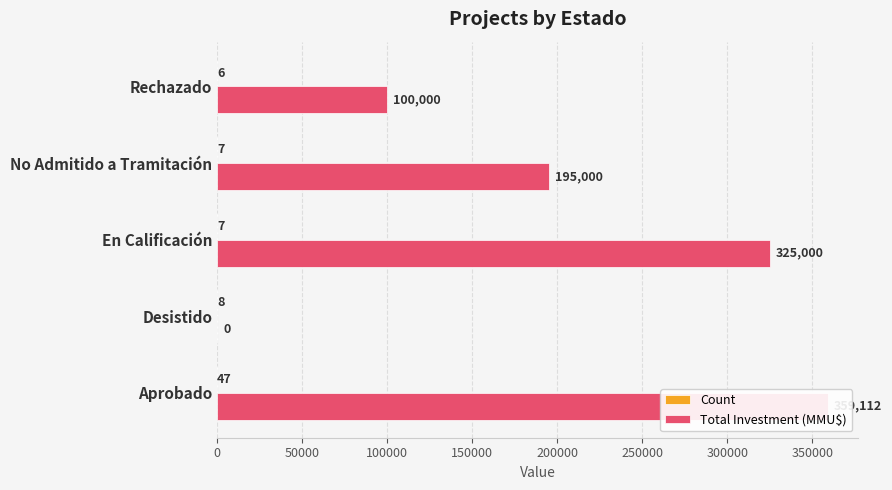

Reading left to right, list all the values displayed in this chart.

Count: 47	8	7	7	6
Total Investment (MMU$): 359112	0	325000	195000	100000